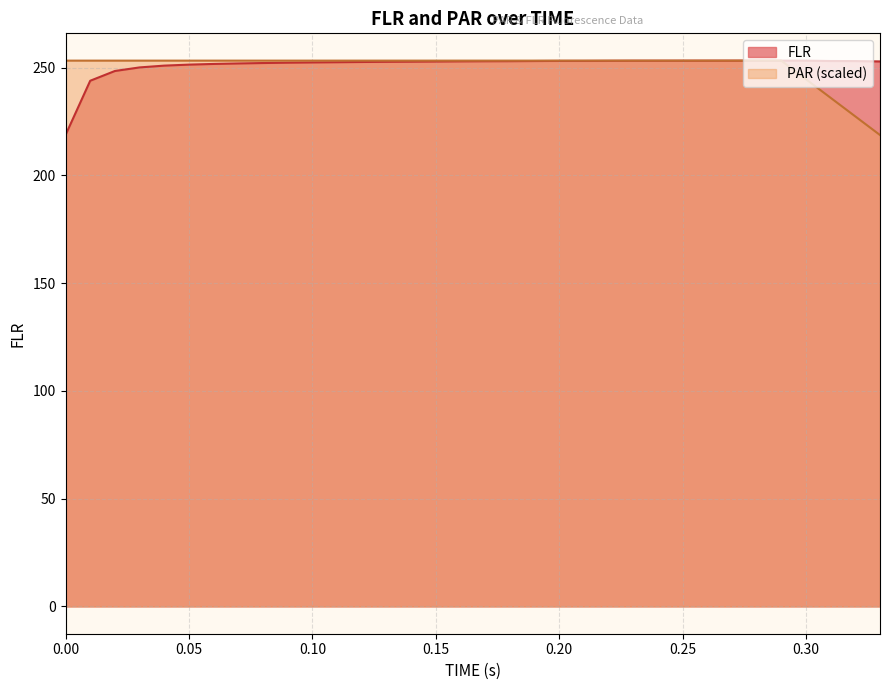

Where does the data first go above 252?

0.08